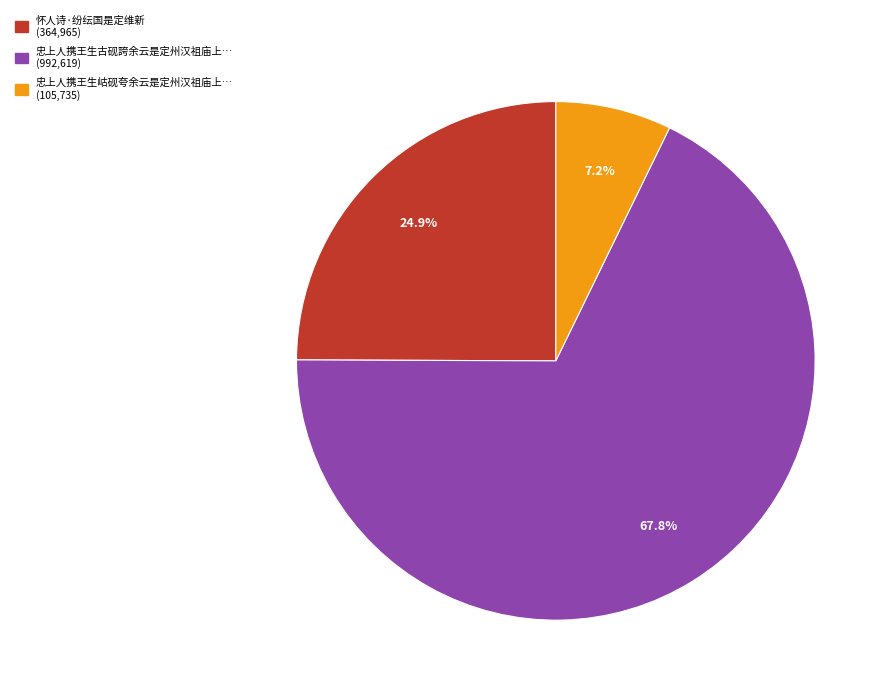

Is there any slice that represents more than half of the pie?

Yes